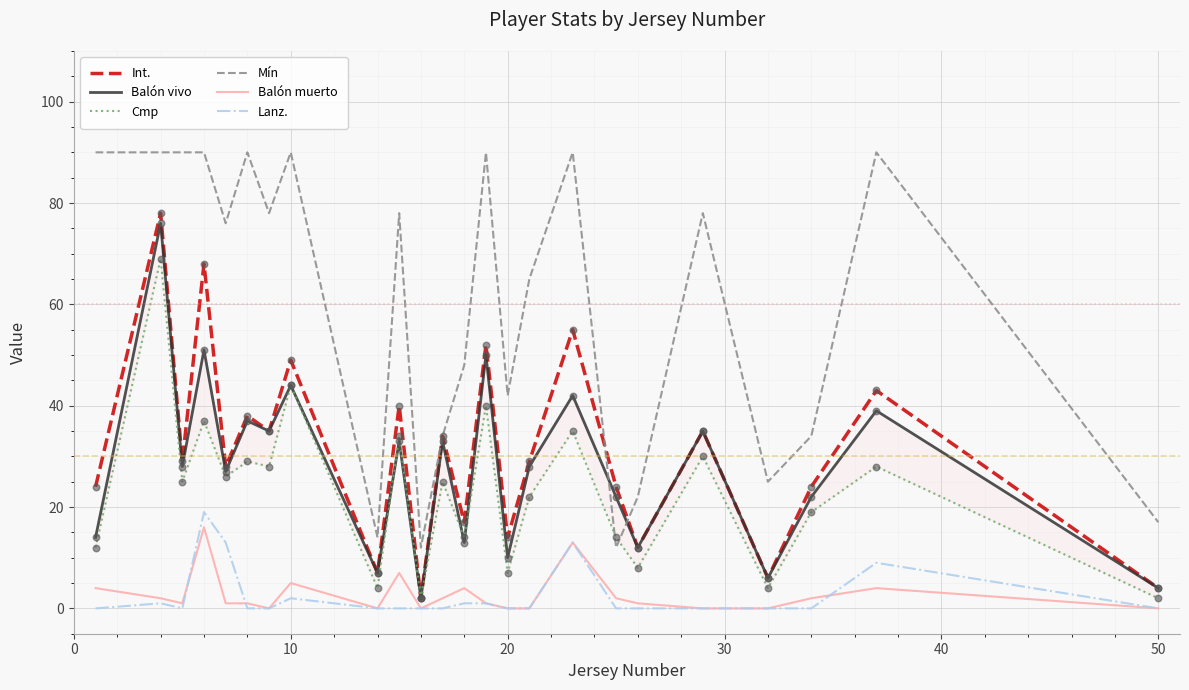

Which series contains the highest Y value?

Mín